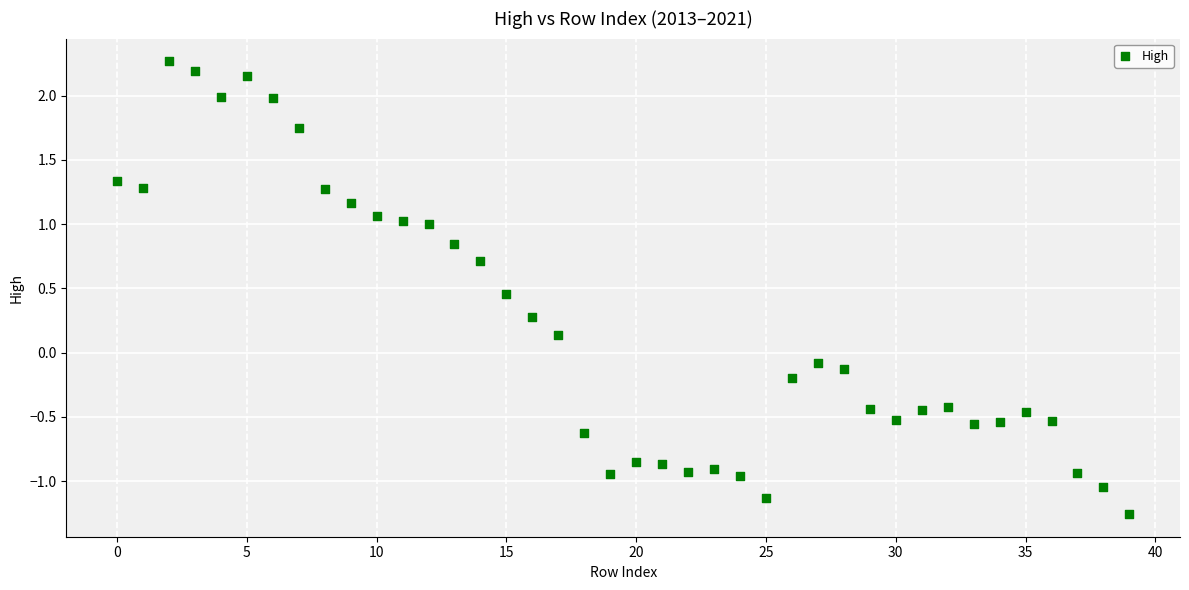

What is the range of Y values (max minus min)?

3.5